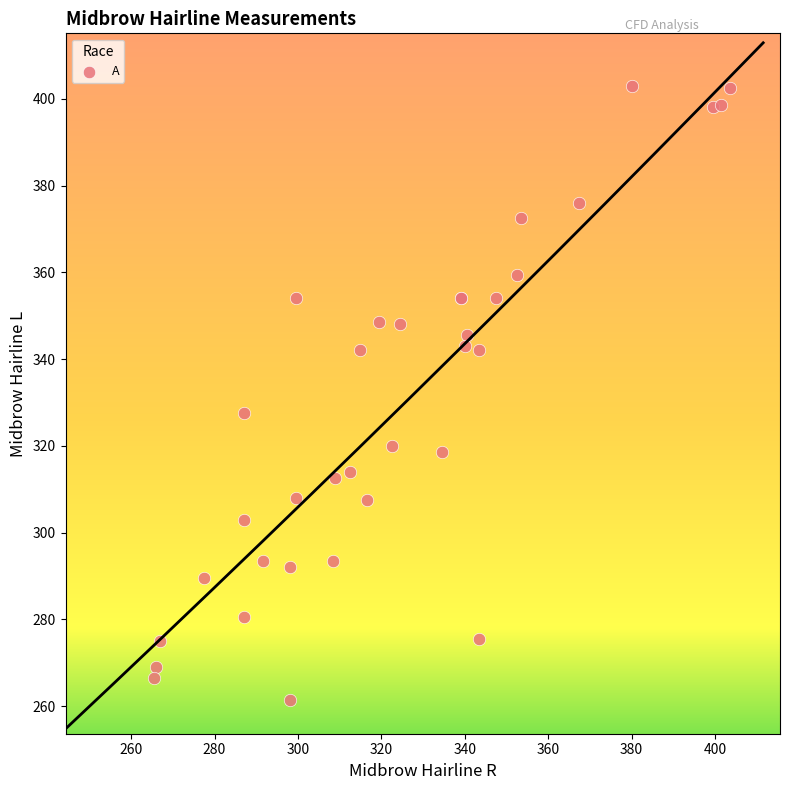

What Y value in the scatter plot is closest to 332?

327.5